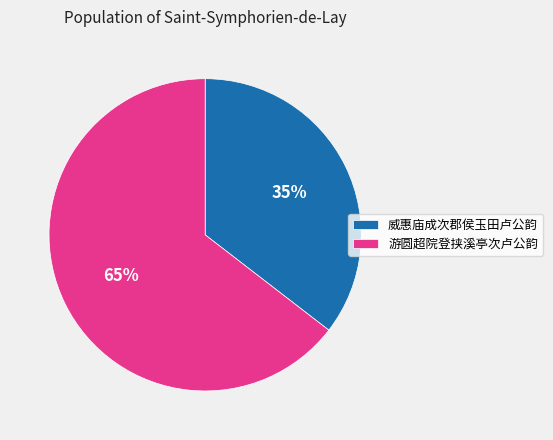

To the nearest percent, what percentage of the pie is 游圆超院登挟溪亭次卢公韵?

65%